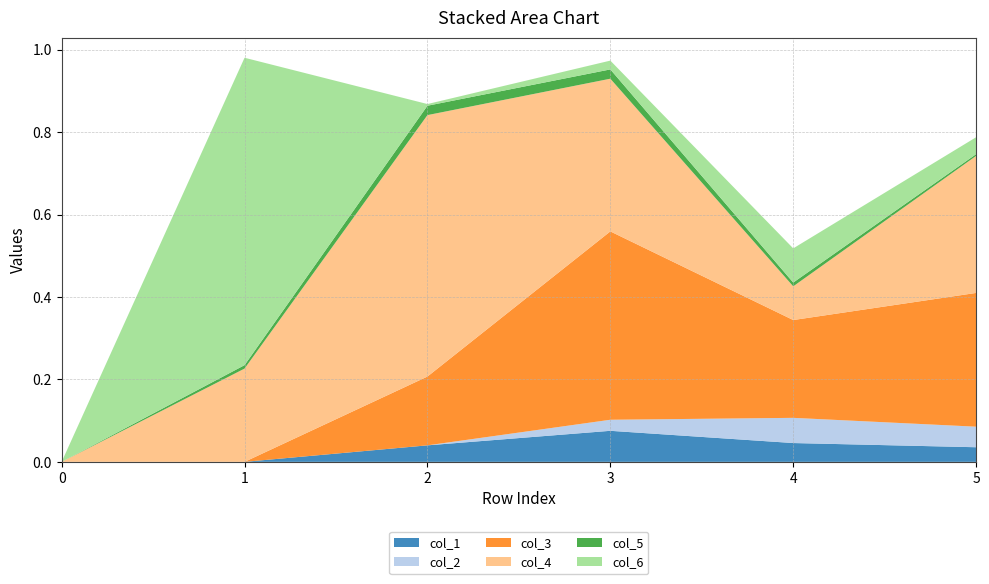

Reading right to left, list all the values displayed in this chart.

col_1: 0.0	0.0	0.1	0.0	0.0	0.0
col_2: 0.0	0.1	0.0	0.0	0.0	0.0
col_3: 0.3	0.2	0.5	0.2	0.0	0.0
col_4: 0.3	0.1	0.4	0.6	0.2	0.0
col_5: 0.0	0.0	0.0	0.0	0.0	0.0
col_6: 0.0	0.1	0.0	0.0	0.7	0.0